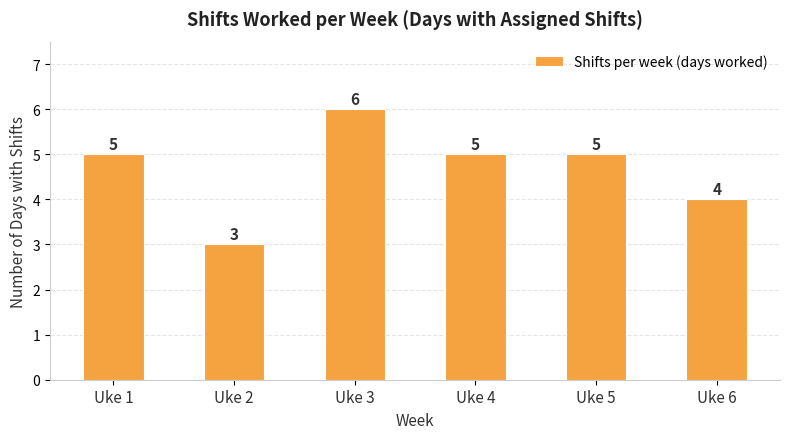

Reading right to left, extract all data points from this chart.

Uke 6=4	Uke 5=5	Uke 4=5	Uke 3=6	Uke 2=3	Uke 1=5